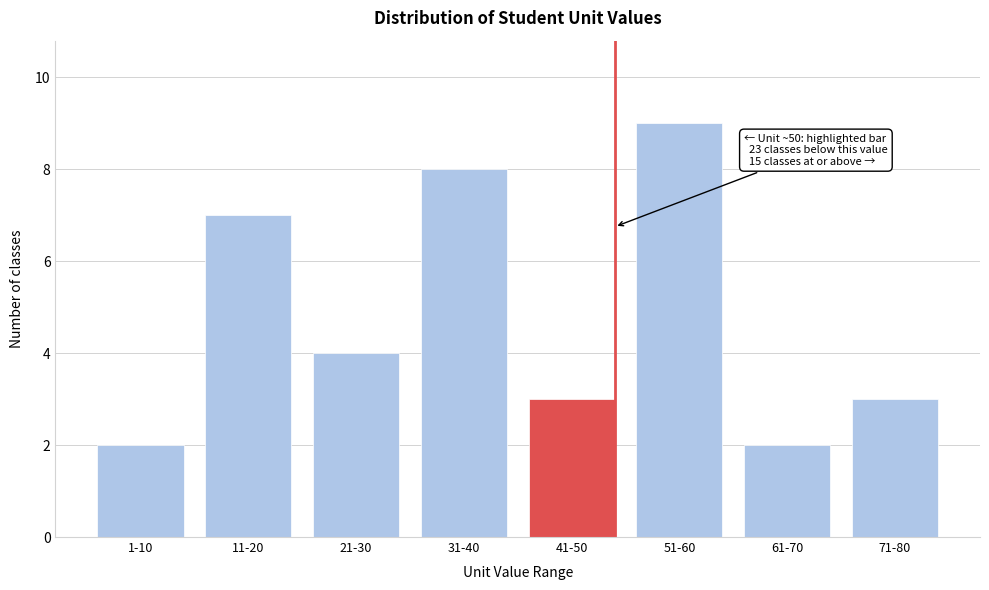

Reading right to left, transcribe all the data shown in this chart.

3	2	9	3	8	4	7	2